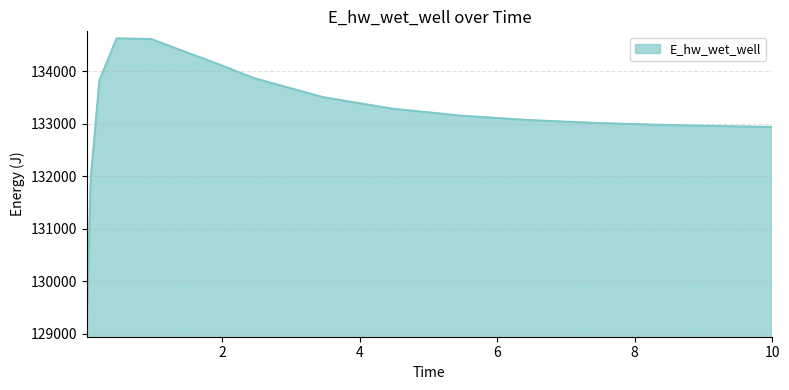

What is the smallest value displayed?

129068.7